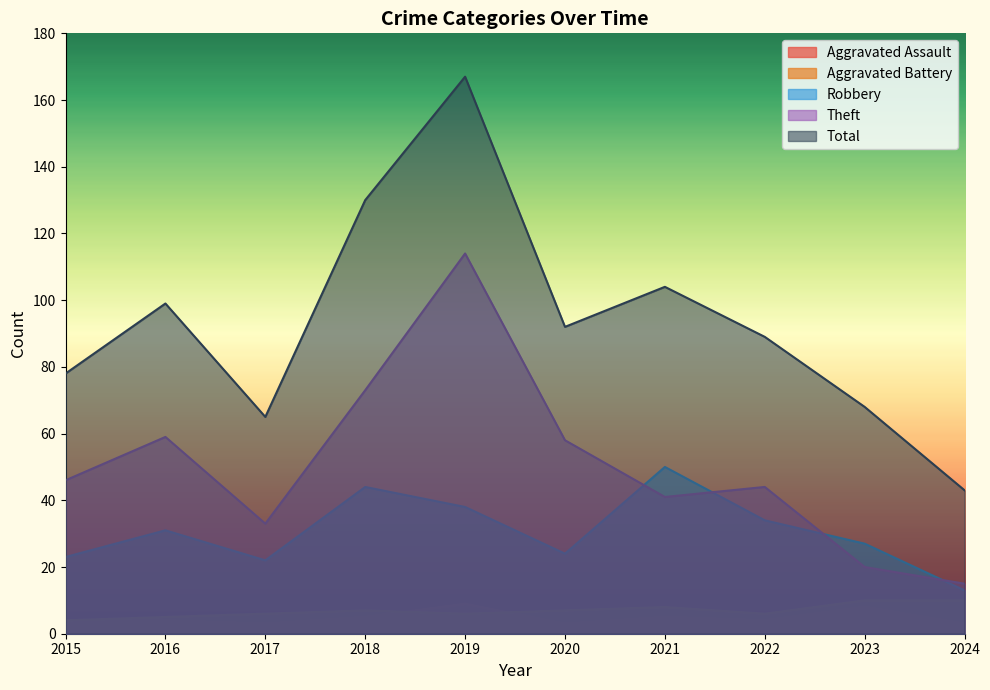

True or false: Aggravated Assault has a value of 6 at 2015.

False